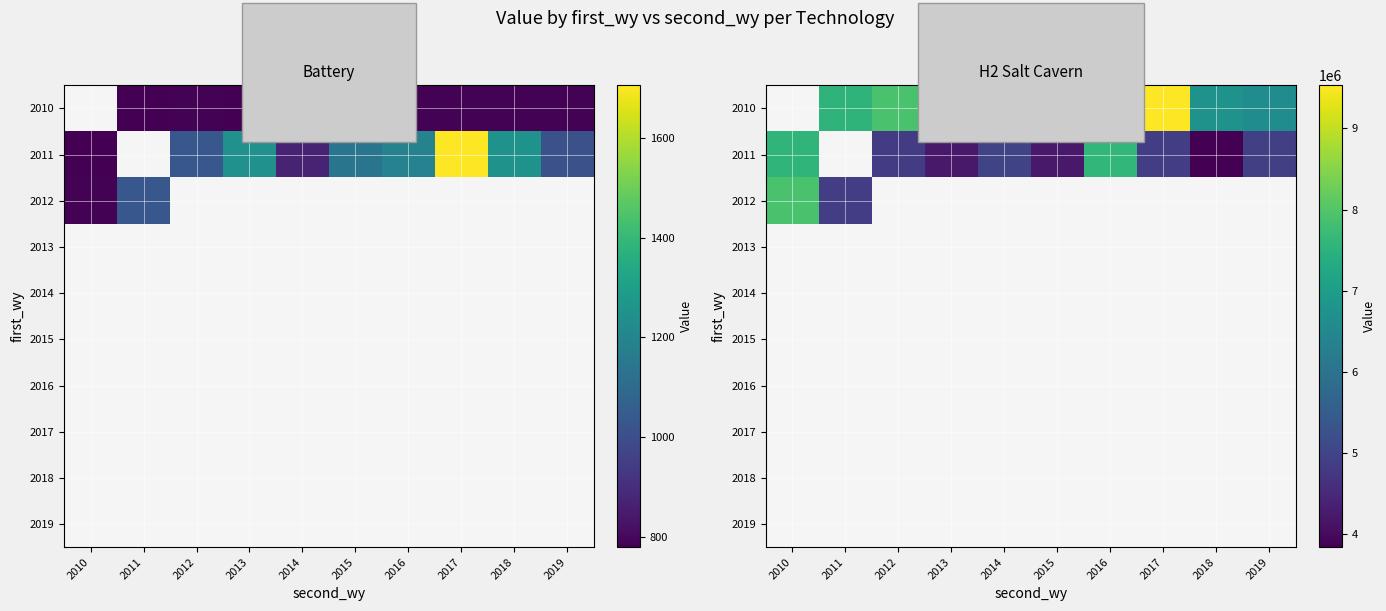

Is the value of 2010 at 2019 greater than the value of 2014 at 2018?

No